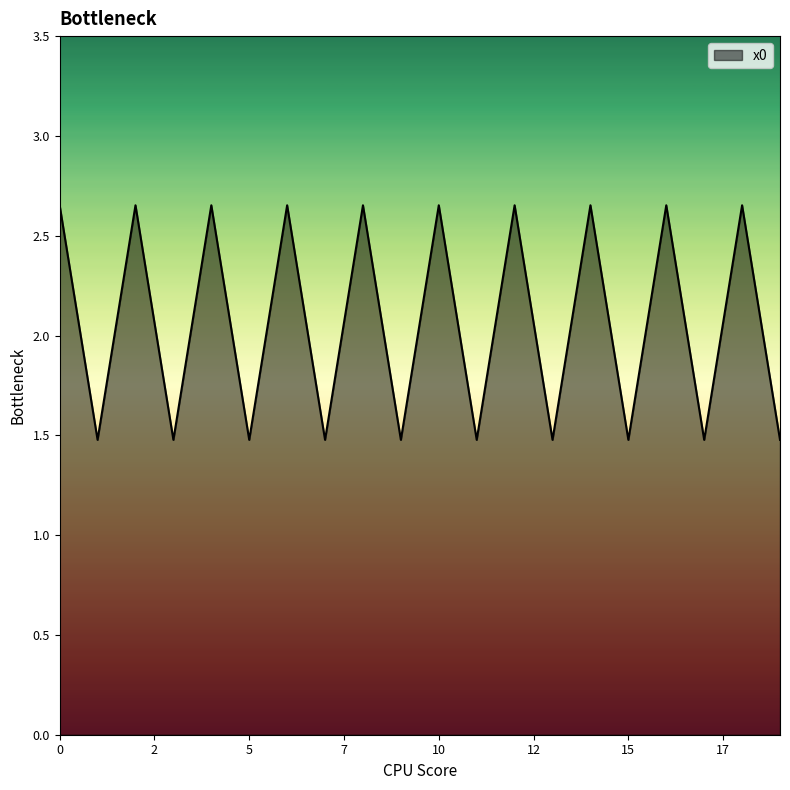

What is the difference between the maximum and minimum values?

1.2